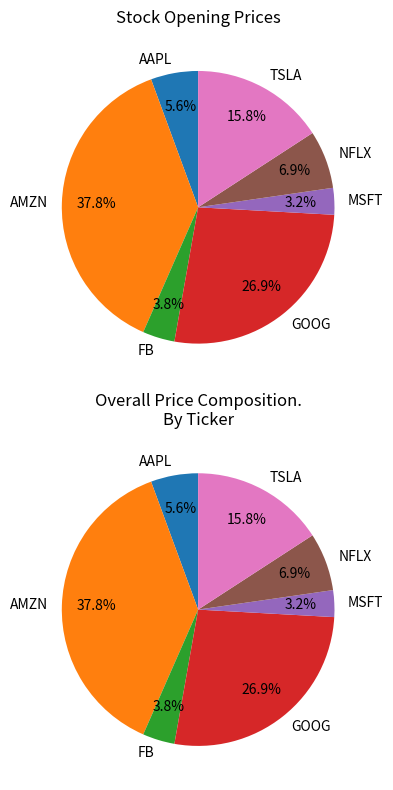

How many slices are in this pie chart?

7